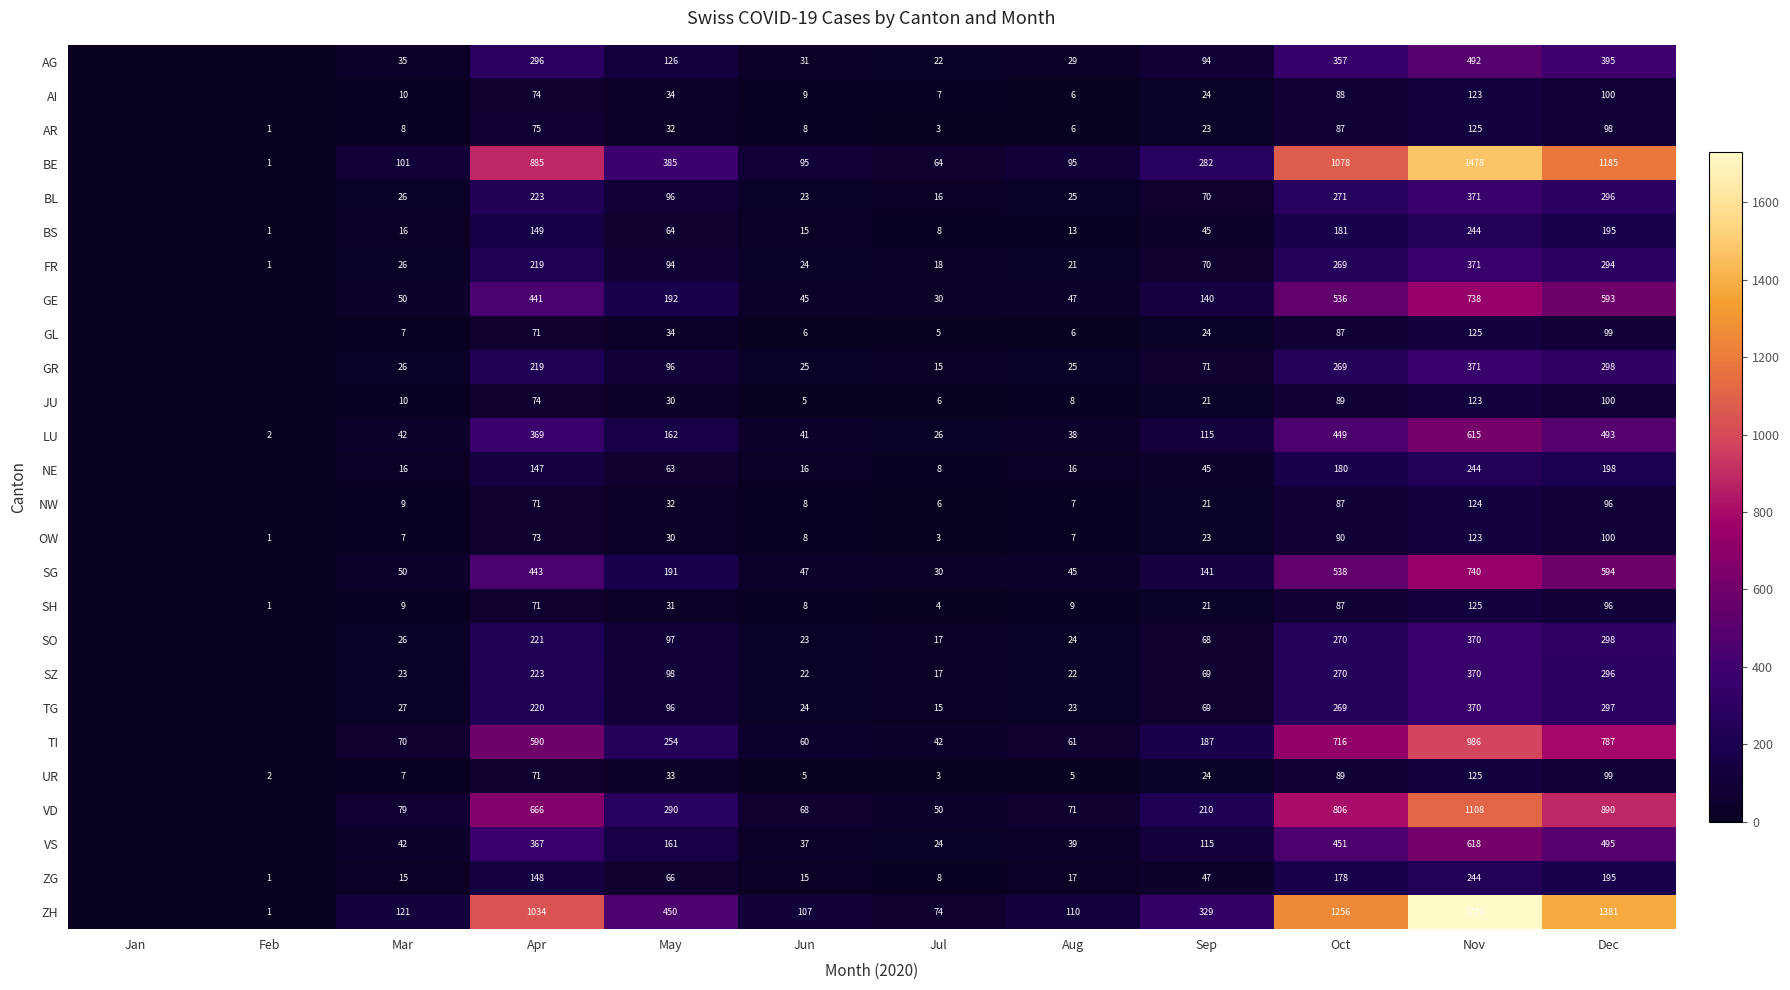

Between Apr and Aug, which series saw the biggest shift?

ZH